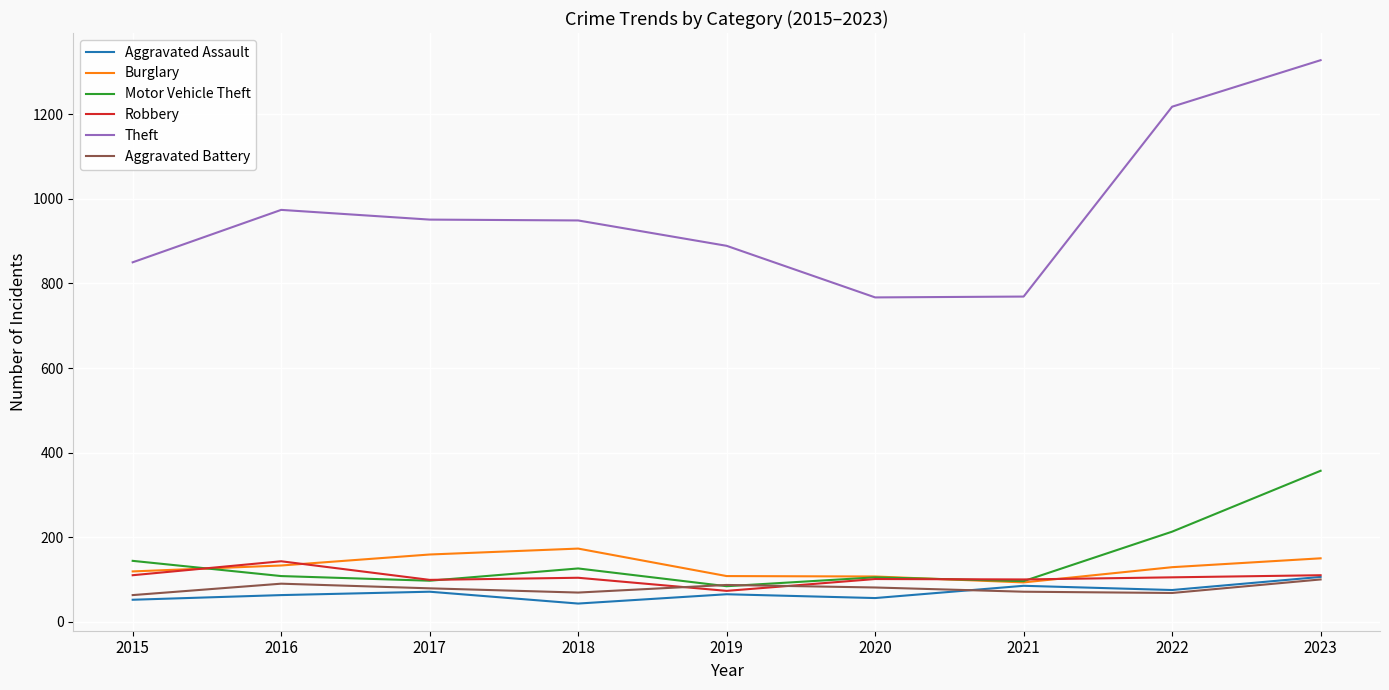

True or false: Theft and Burglary intersect in this chart.

False